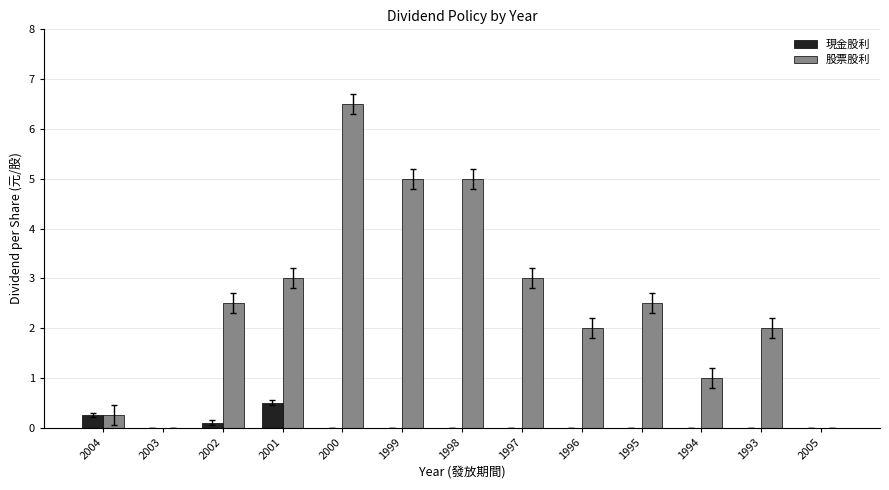

The value of 股票股利 at 1999 is 7.5. True or false?

False